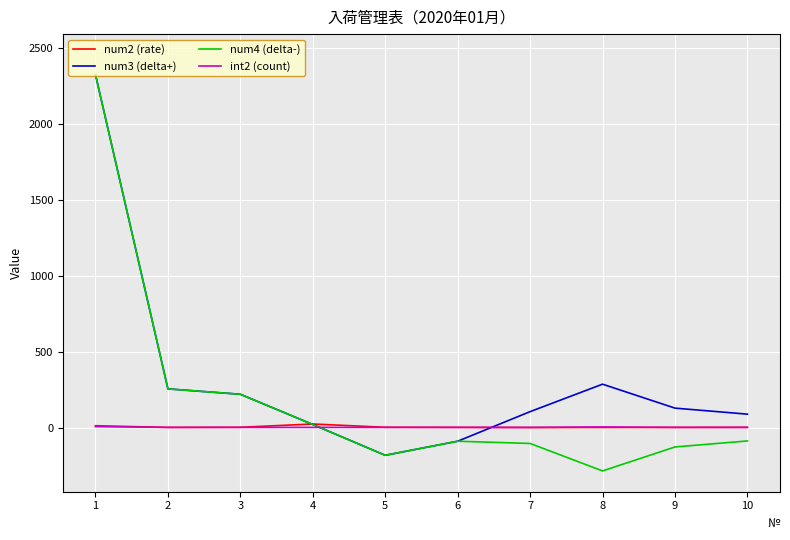

What is the approximate value of num2 (rate) at 8?

0.5